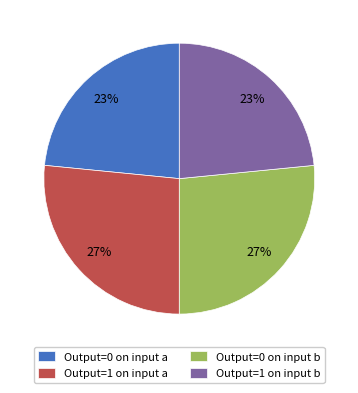

What percentage is the Output=0 on input a slice, to the nearest percent?

23%